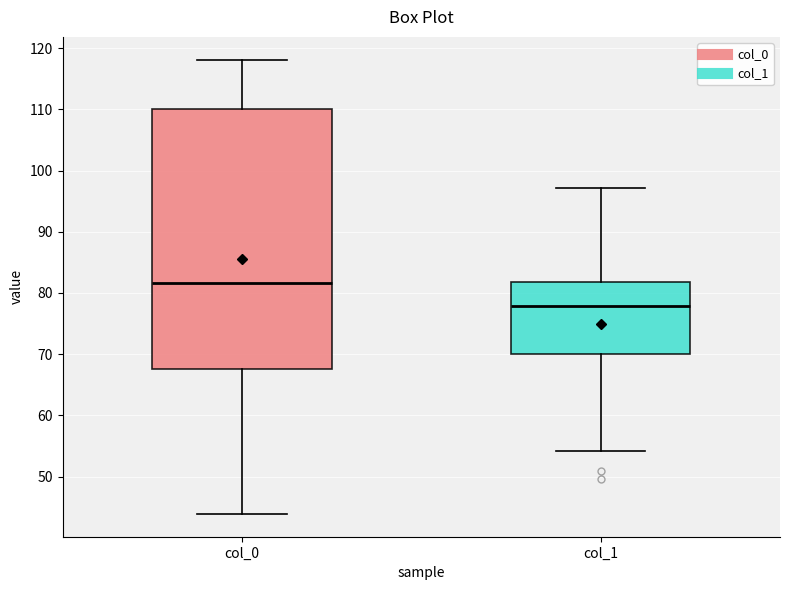

Comparing the boxes themselves (not the whiskers), which one is the tallest?

col_0